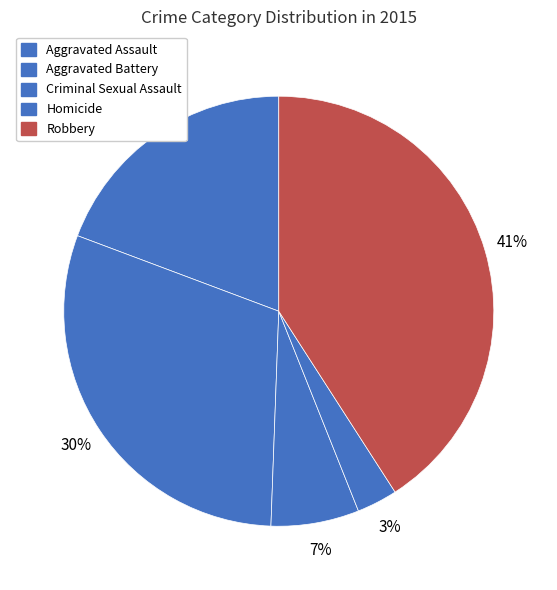

Is there any slice that represents more than half of the pie?

No